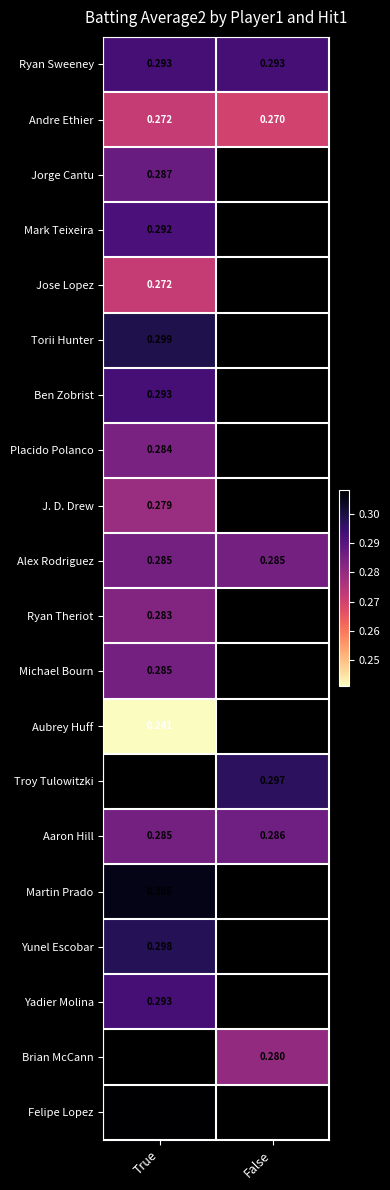

Is the value of J. D. Drew at True greater than the value of Jorge Cantu at True?

No